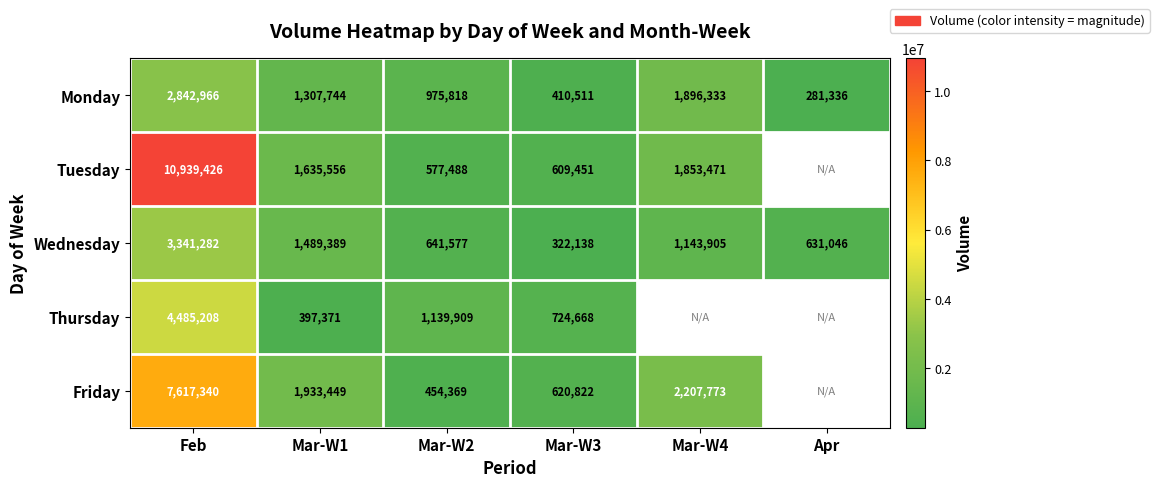

The value of Wednesday at Mar-W1 is 1489389. True or false?

True